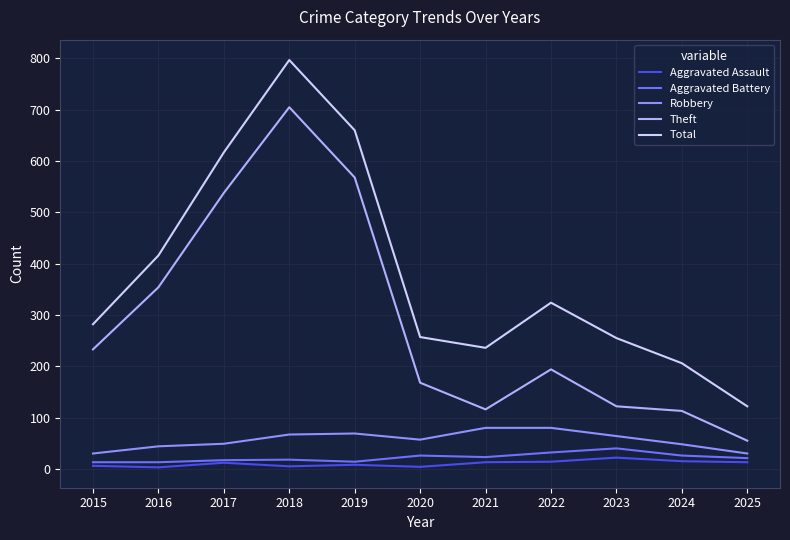

What is the sum of all Robbery values?

618